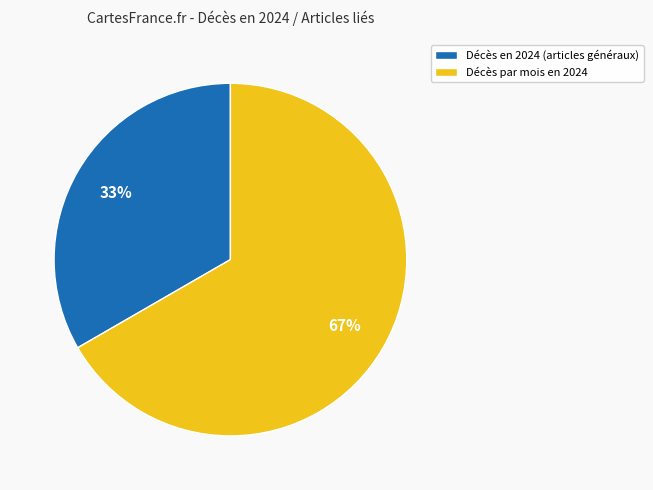

To the nearest percent, what is the average slice percentage?

50%